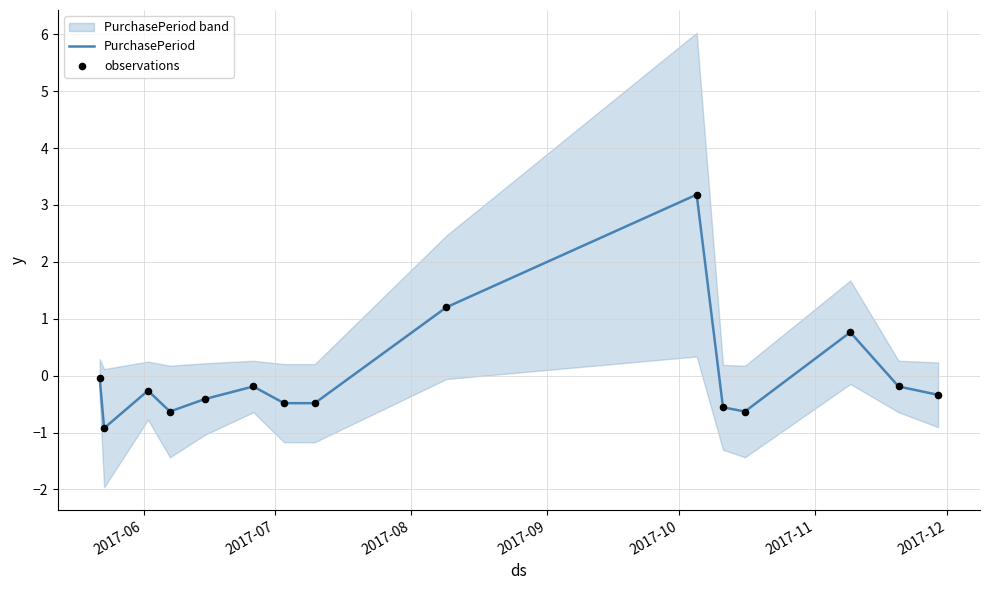

What are all the series names shown in the legend?

PurchasePeriod, observations